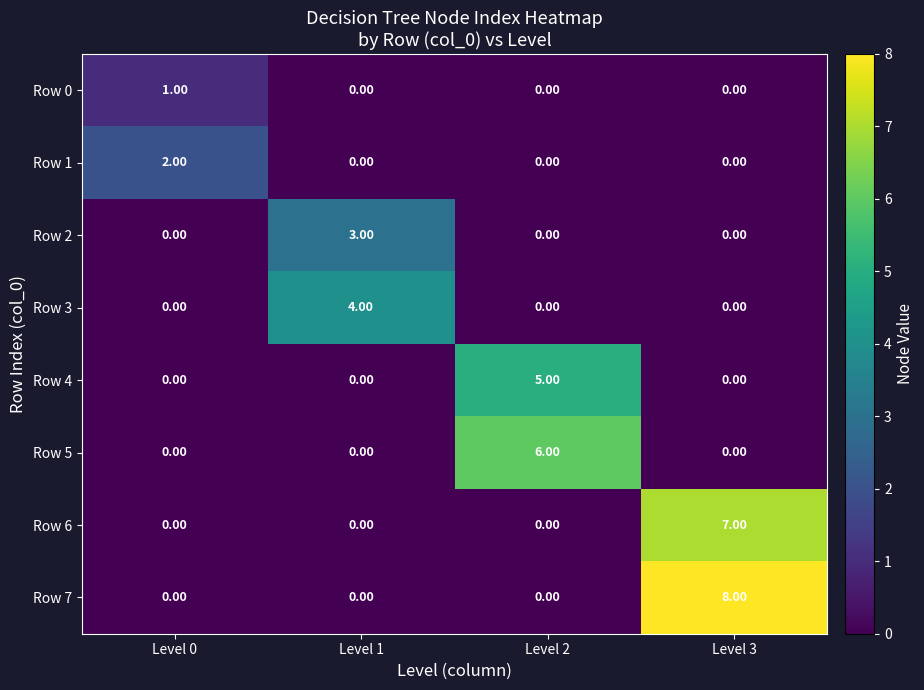

What is the sum of all Row 3 values?

4